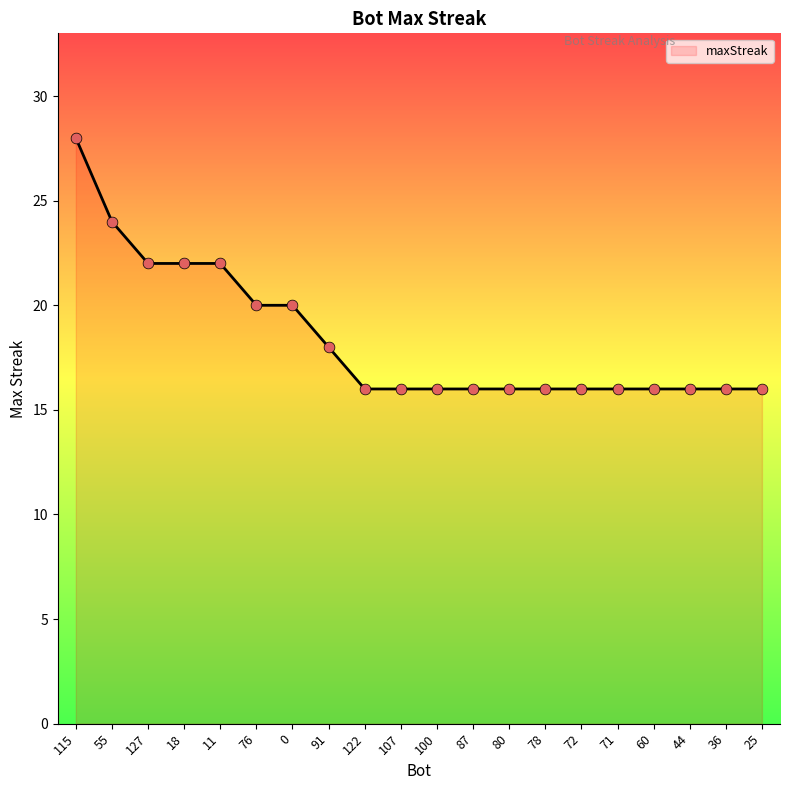

What is the change in value from 127 to 122?

-6